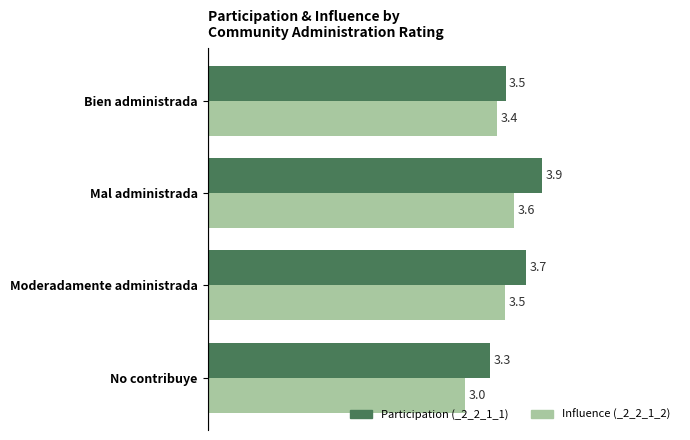

List the labels in order of Influence (_2_2_1_2) value, smallest first.

No contribuye, Bien administrada, Moderadamente administrada, Mal administrada